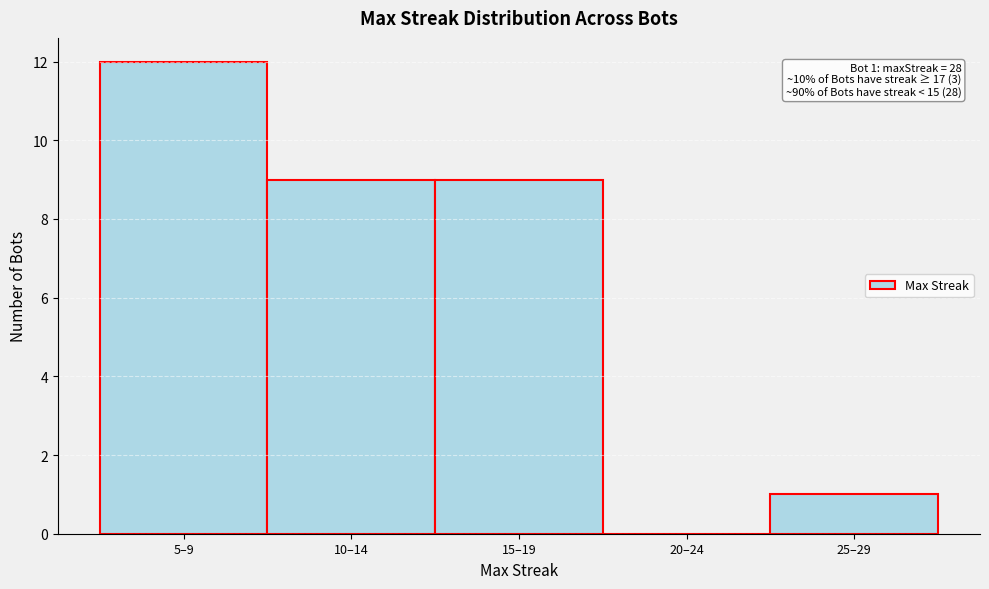

Reading left to right, what are all the values shown in this chart?

5–9=12	10–14=9	15–19=9	20–24=0	25–29=1